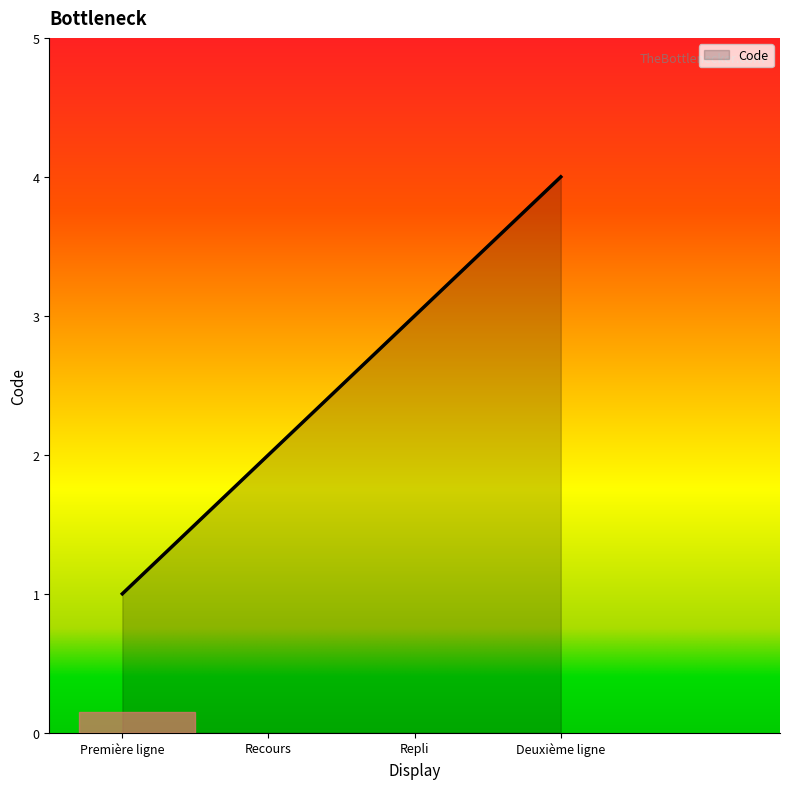

List the labels in order of value, largest first.

Deuxième ligne, Repli, Recours, Première ligne